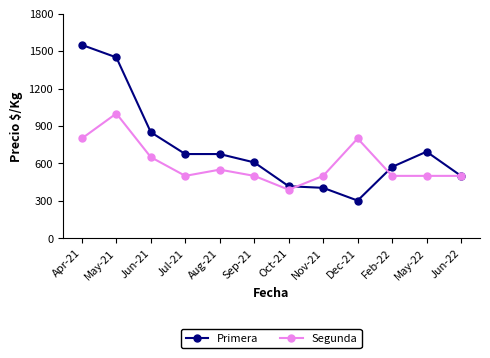

At which label is Segunda closest to 694?

Jun-21